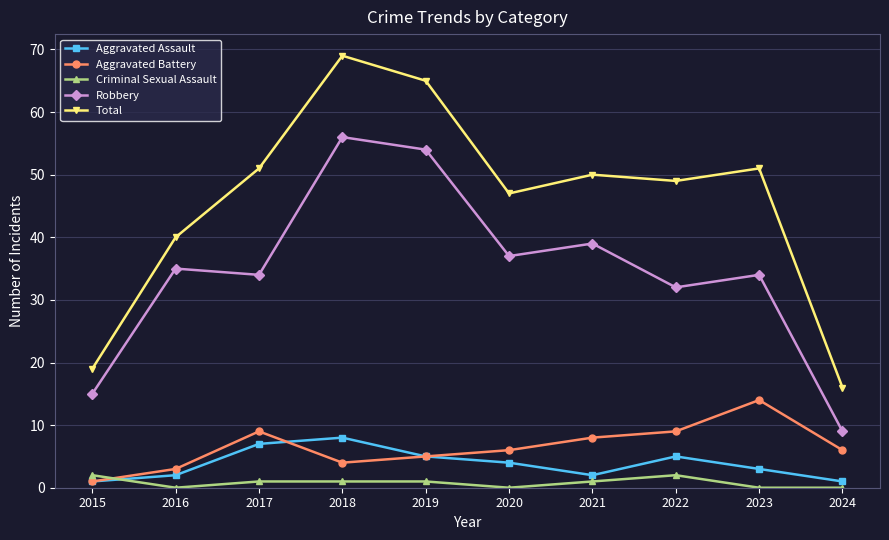

True or false: Criminal Sexual Assault and Total intersect in this chart.

False